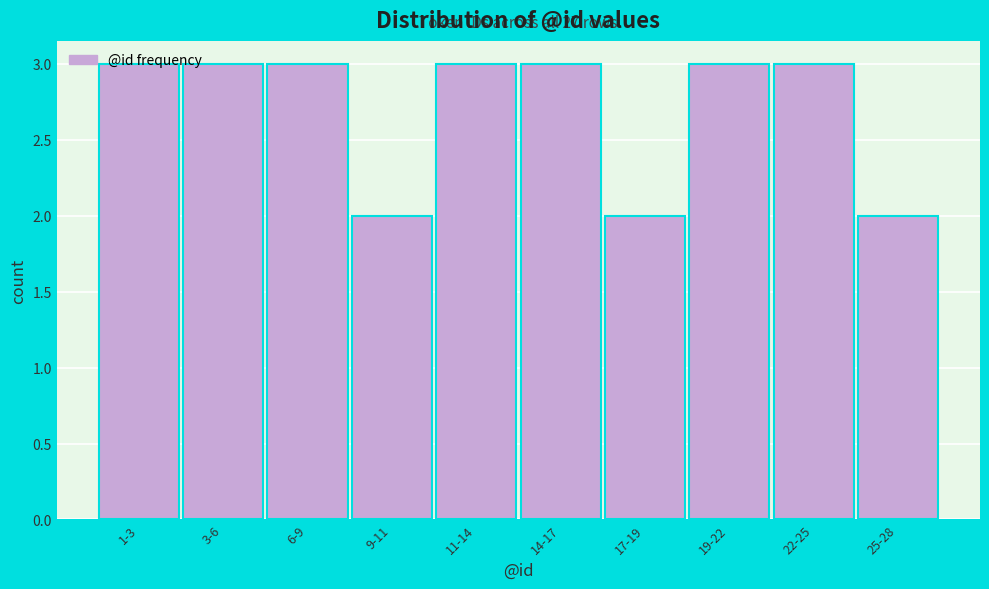

What is the sum of all values?

27